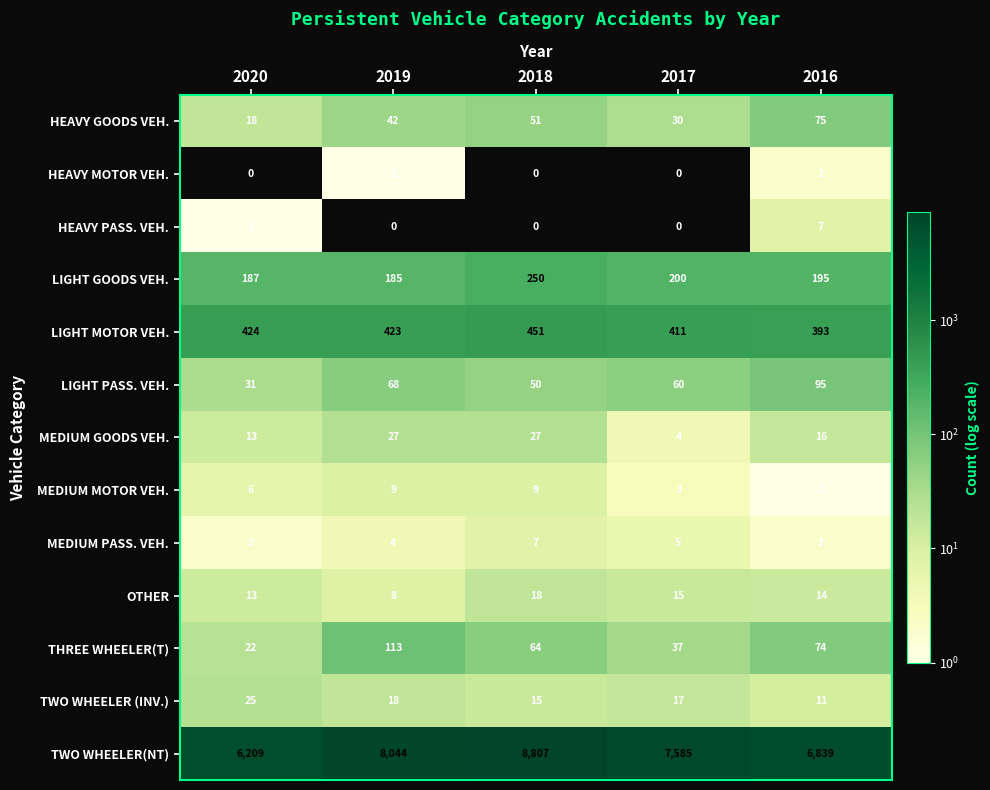

Is it true that MEDIUM PASS. VEH. equals 4 at 2019?

True